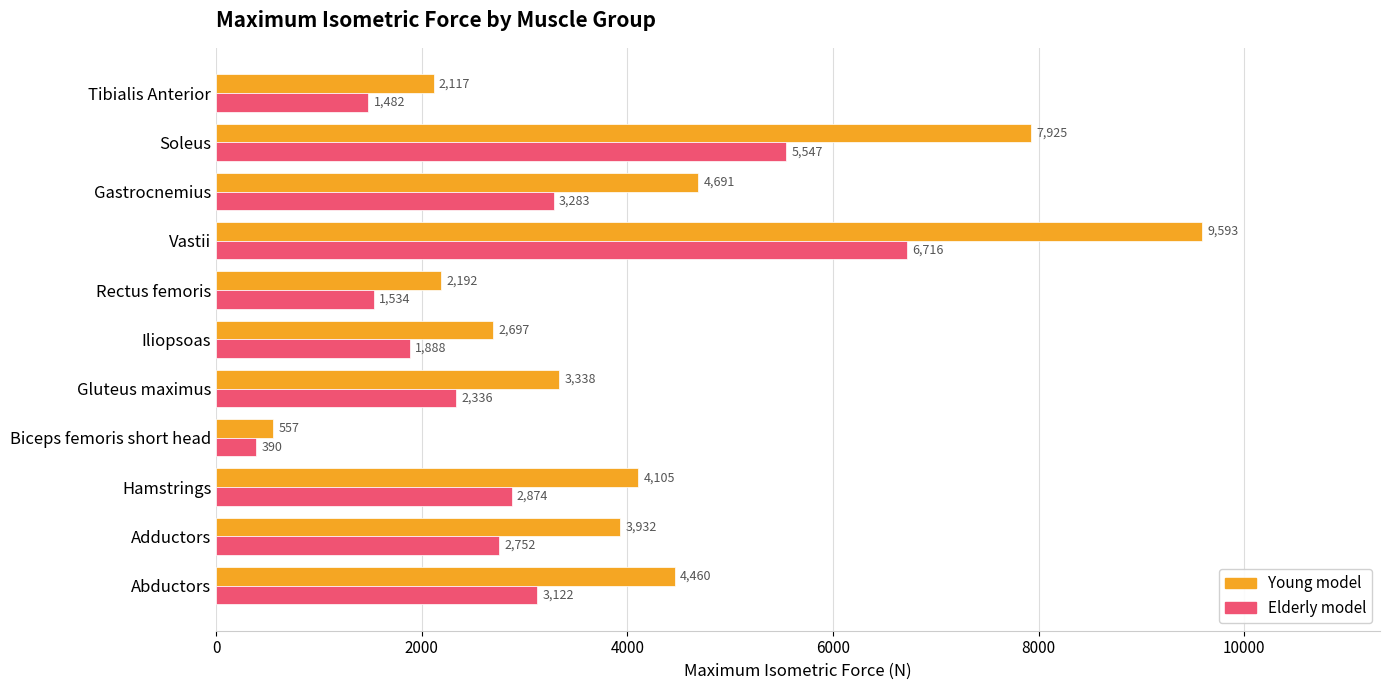

Which series has the largest total across all categories?

Young model